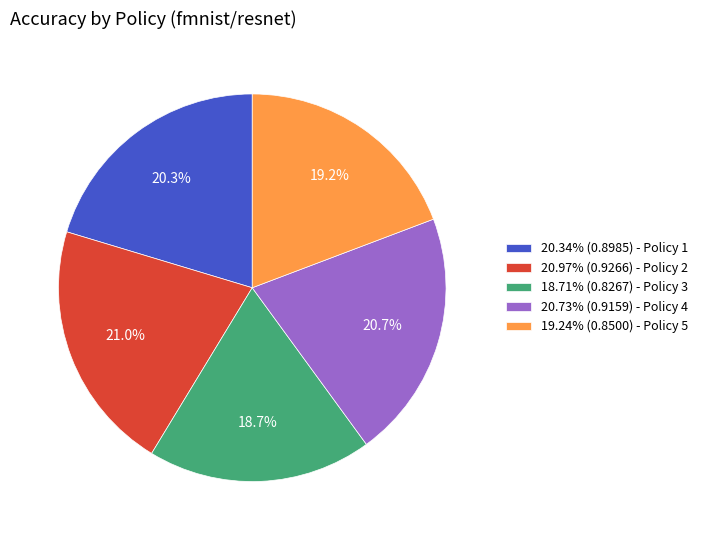

How much of the chart is everything except 19.24% (0.8500) - Policy 5?

80.8%